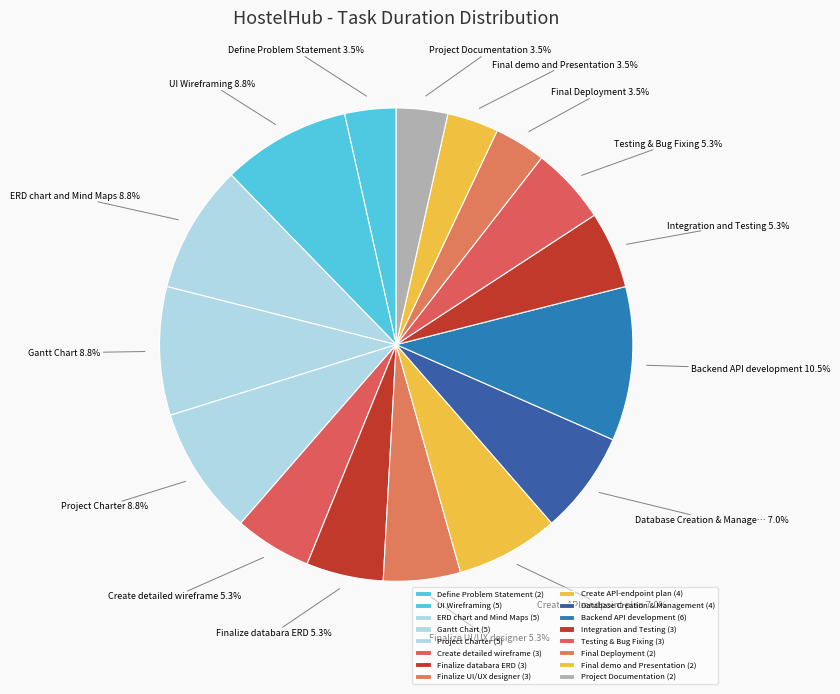

What is the smallest slice in the pie chart?

Define Problem Statement